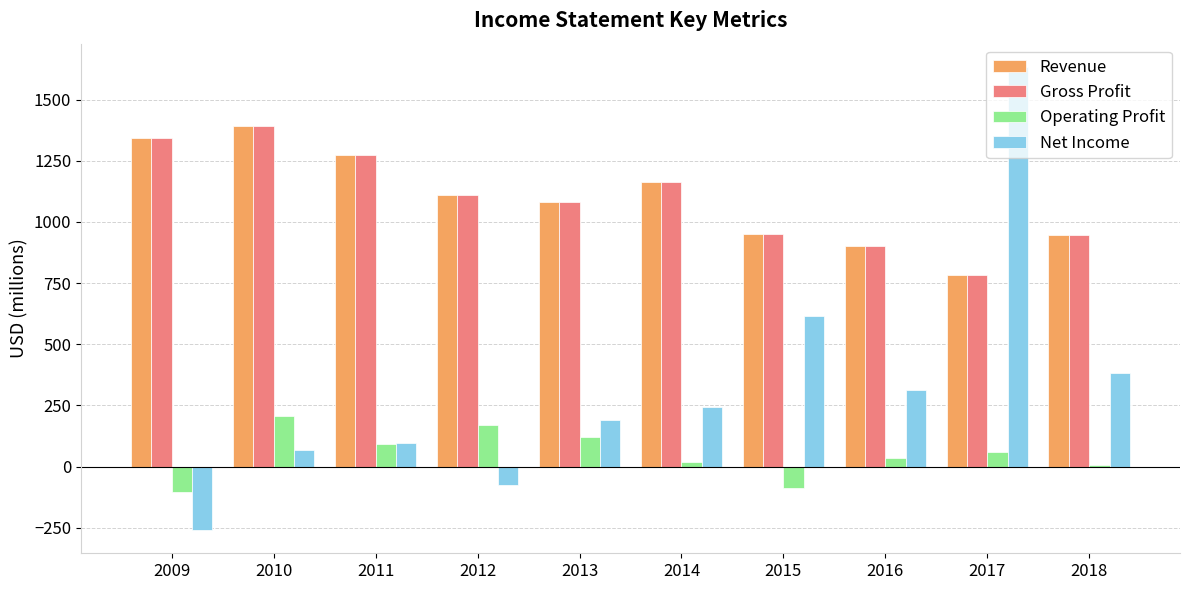

What is the sum of all Net Income values?

3208